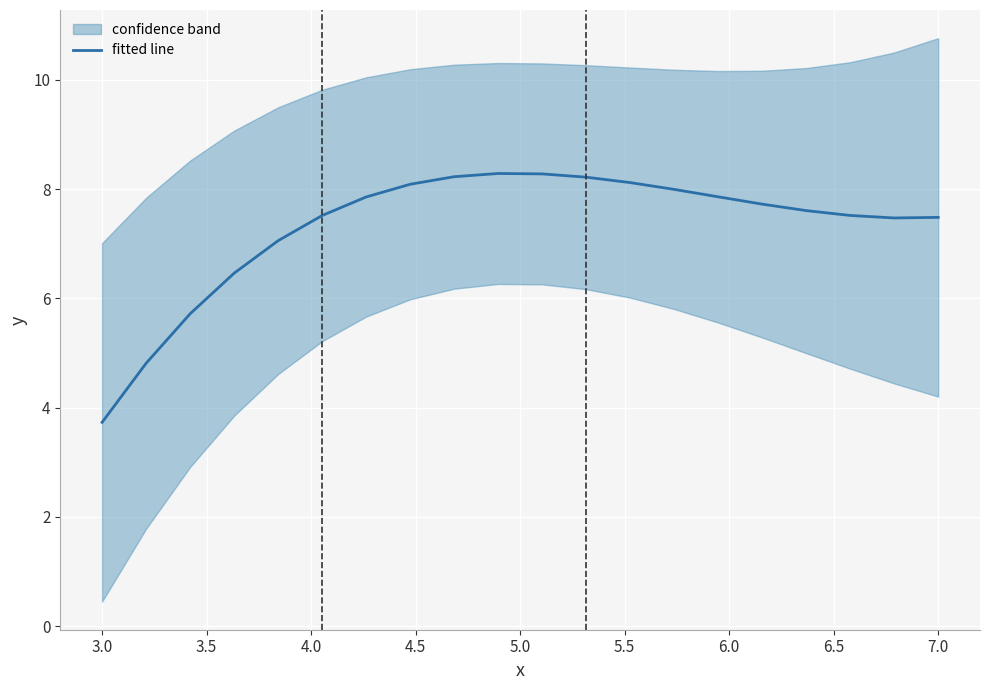

Count the number of categories in the chart.

20